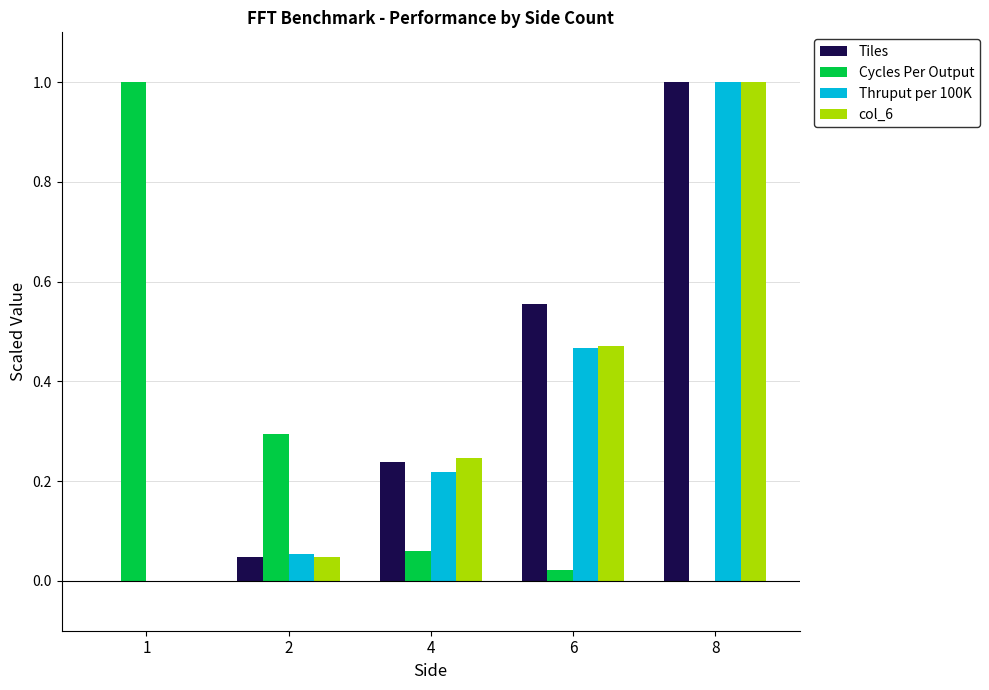

Which series changed the most between 1 and 4?

Cycles Per Output